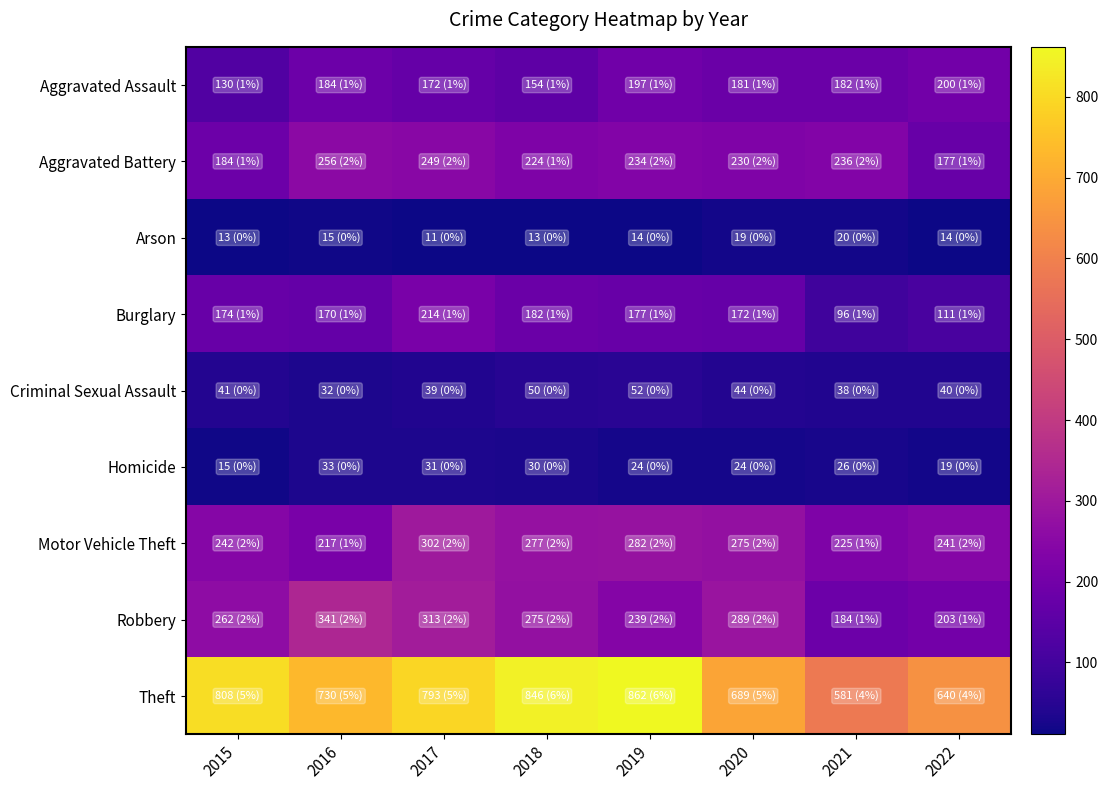

Which series has the largest range (max minus min)?

Theft